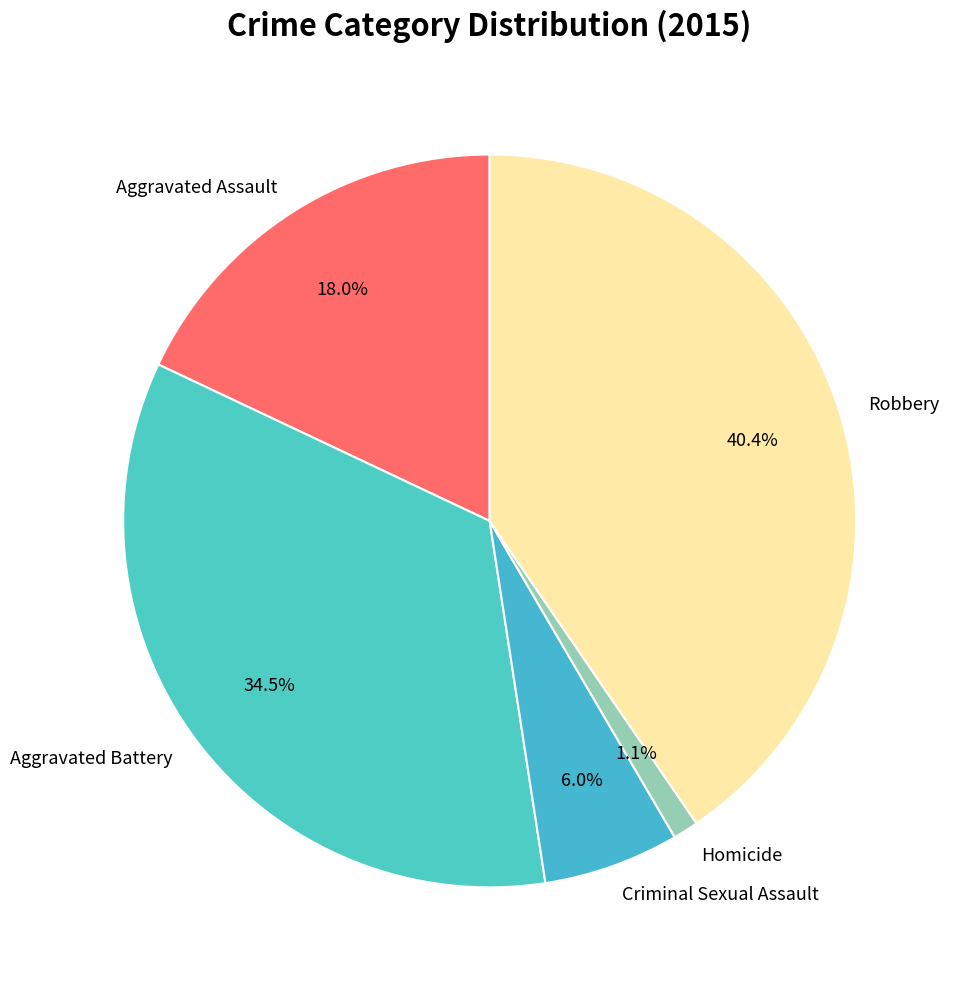

What is the total percentage of Aggravated Assault and Robbery?

58.4%